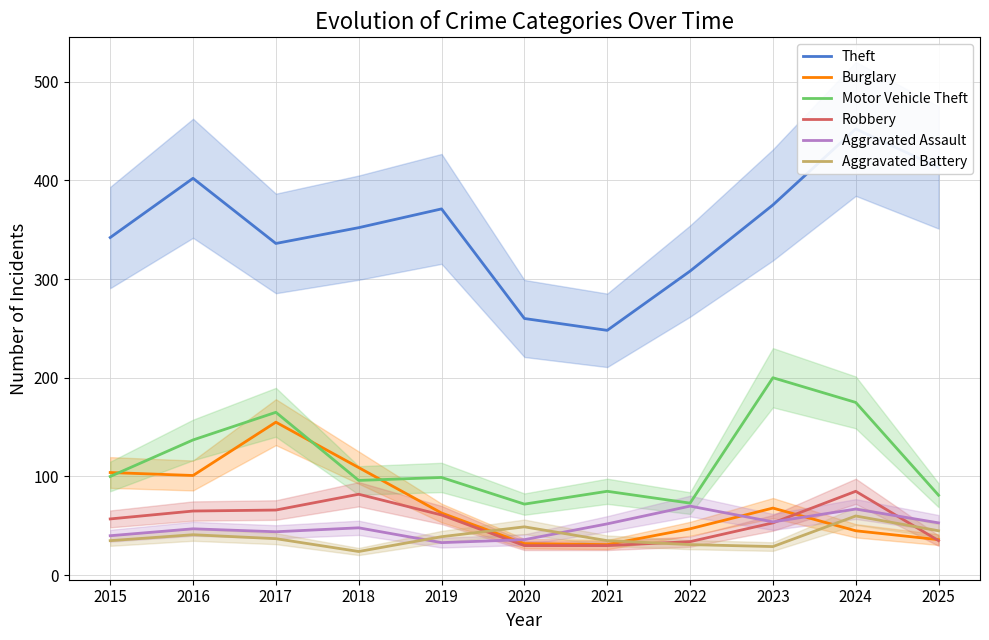

How many data points in Theft are above 352?

5